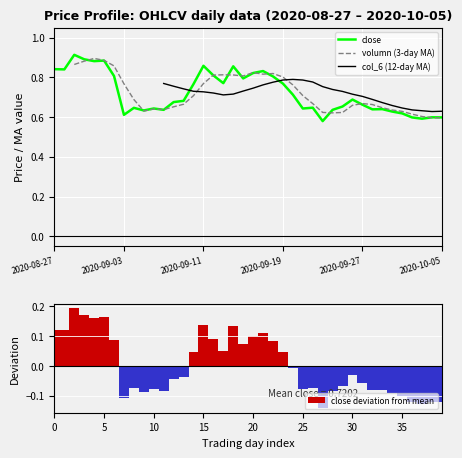

The value of close at 28 is 0.6. True or false?

True